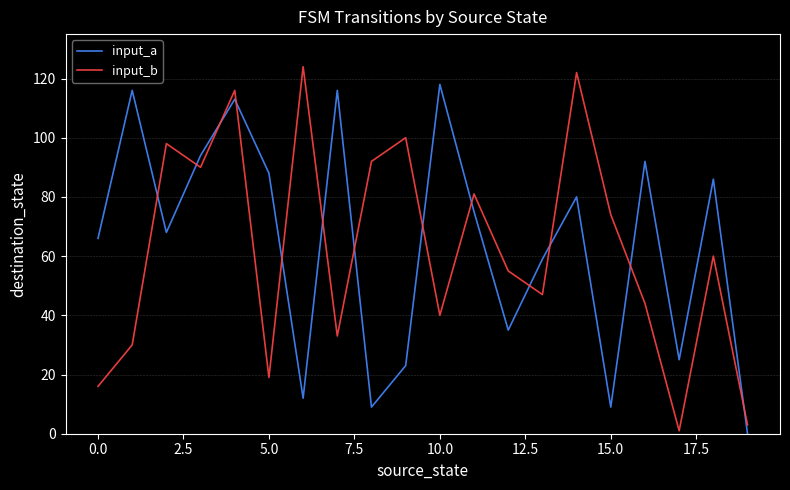

True or false: input_a and input_b cross at least once.

True